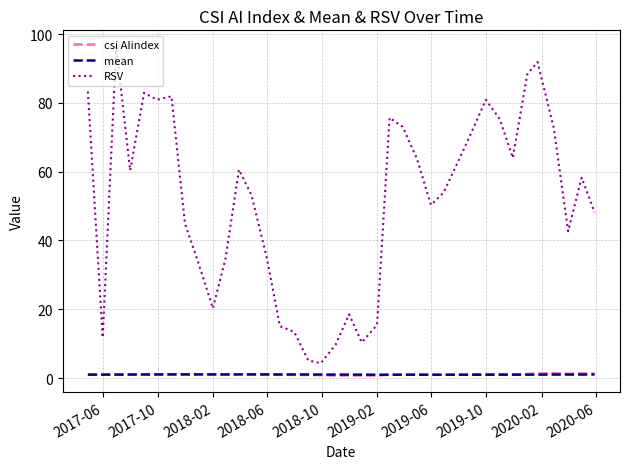

Which series has the widest spread of values?

RSV